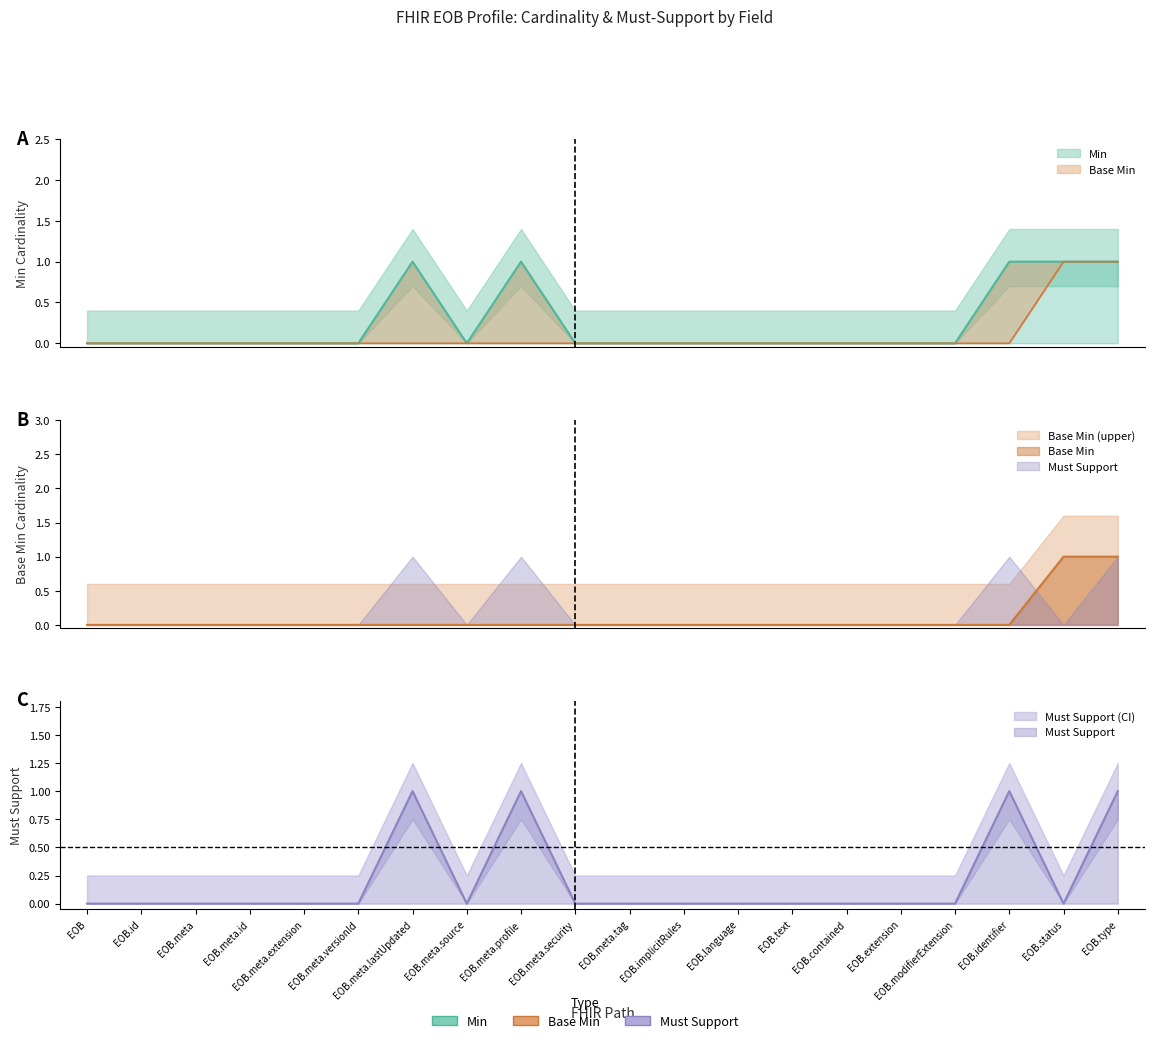

What is the difference between the highest and lowest values at EOB.status?

1